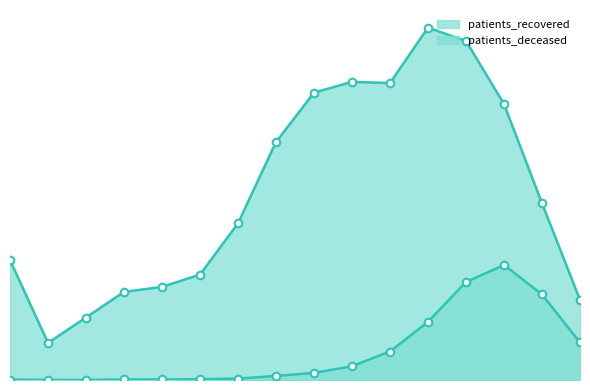

Is the value of patients_deceased at 75 - 79 greater than the value of patients_recovered at 60 - 64?

No